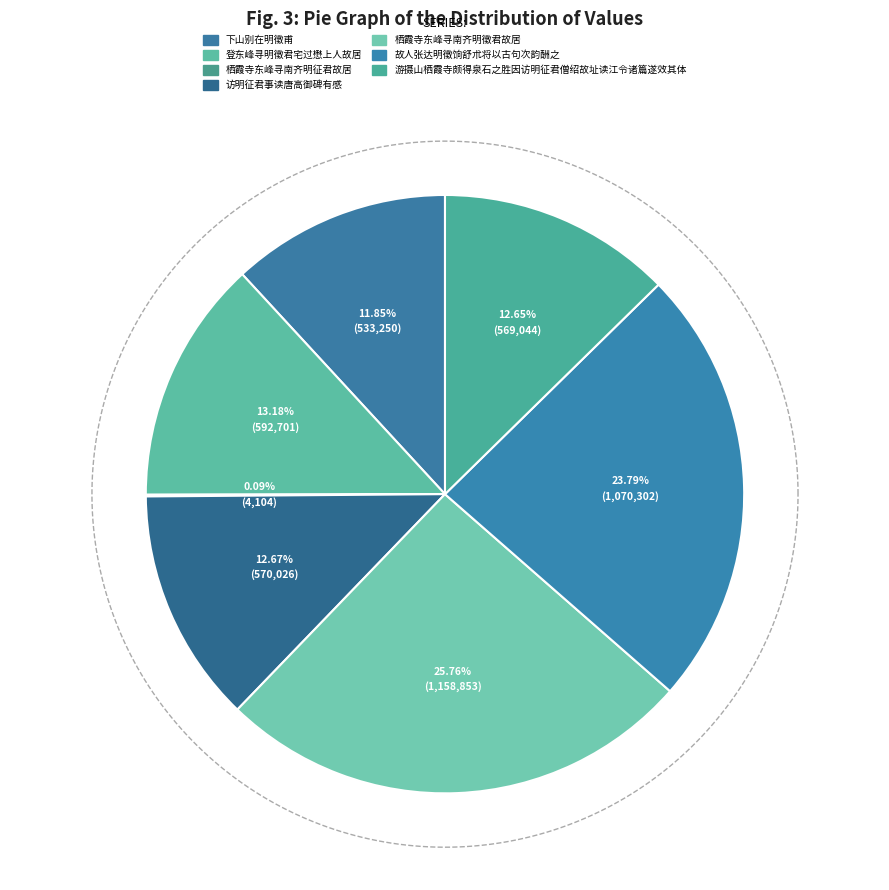

How many segments does this pie chart have?

7